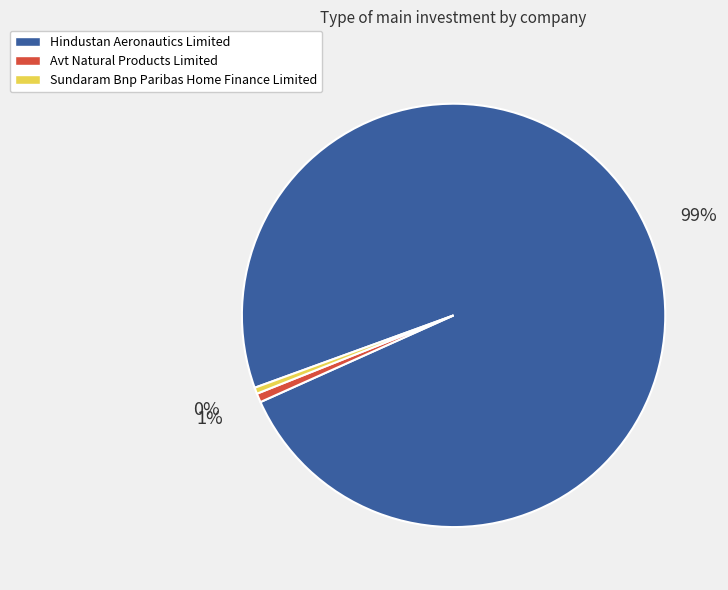

Between Avt Natural Products Limited and Hindustan Aeronautics Limited, which is larger?

Hindustan Aeronautics Limited